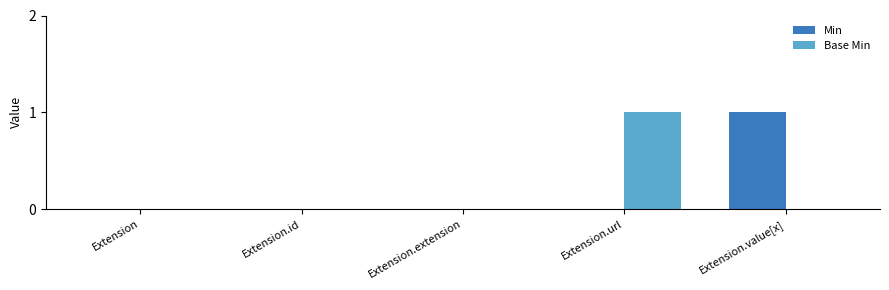

How many data points does each series have?

5